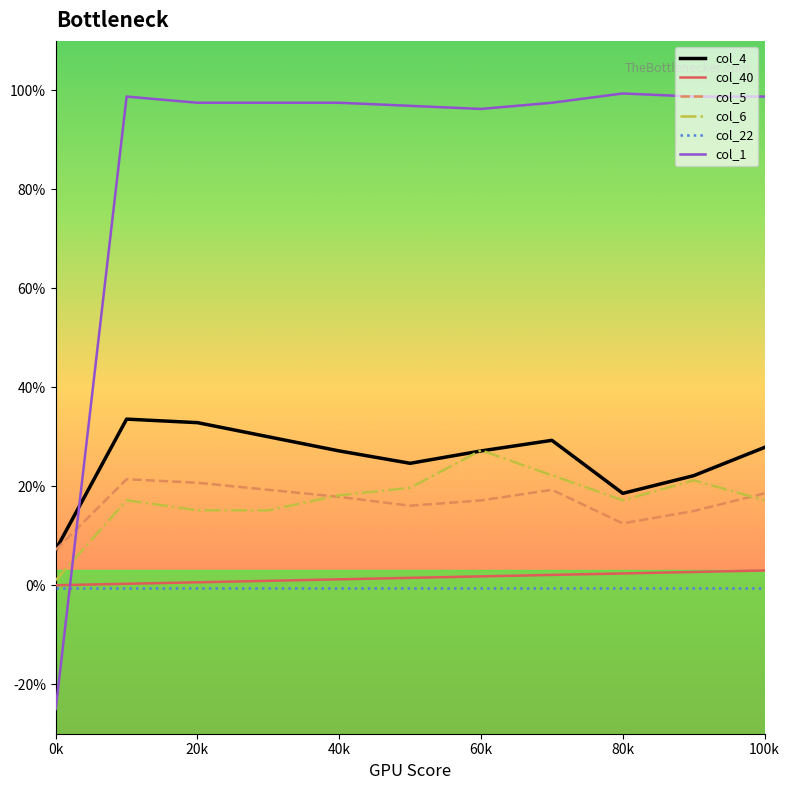

True or false: col_5 and col_22 cross at least once.

False